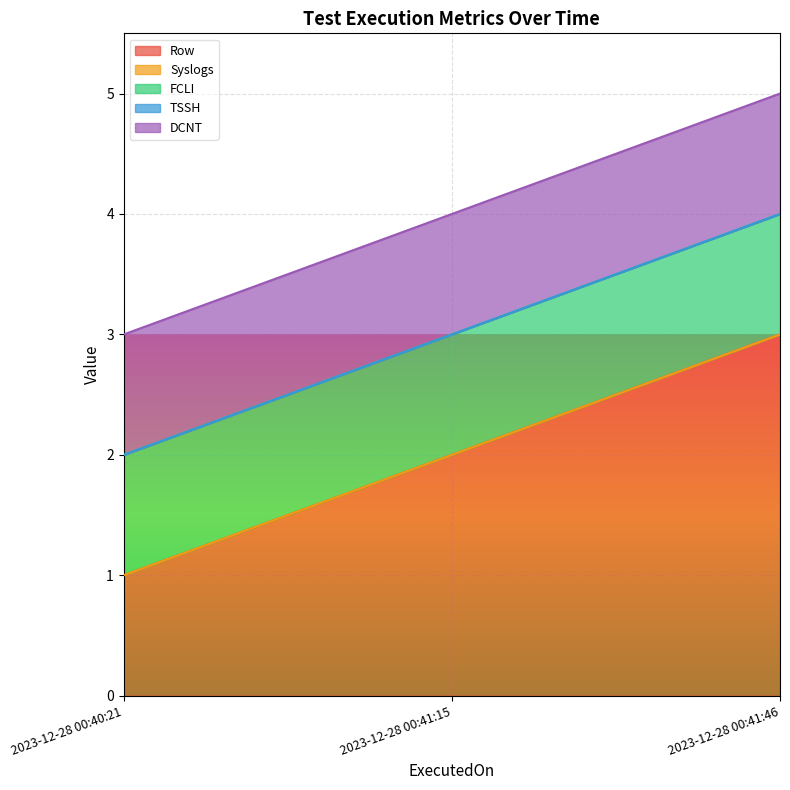

What is the label of the 2nd point from the left?

2023-12-28 00:41:15